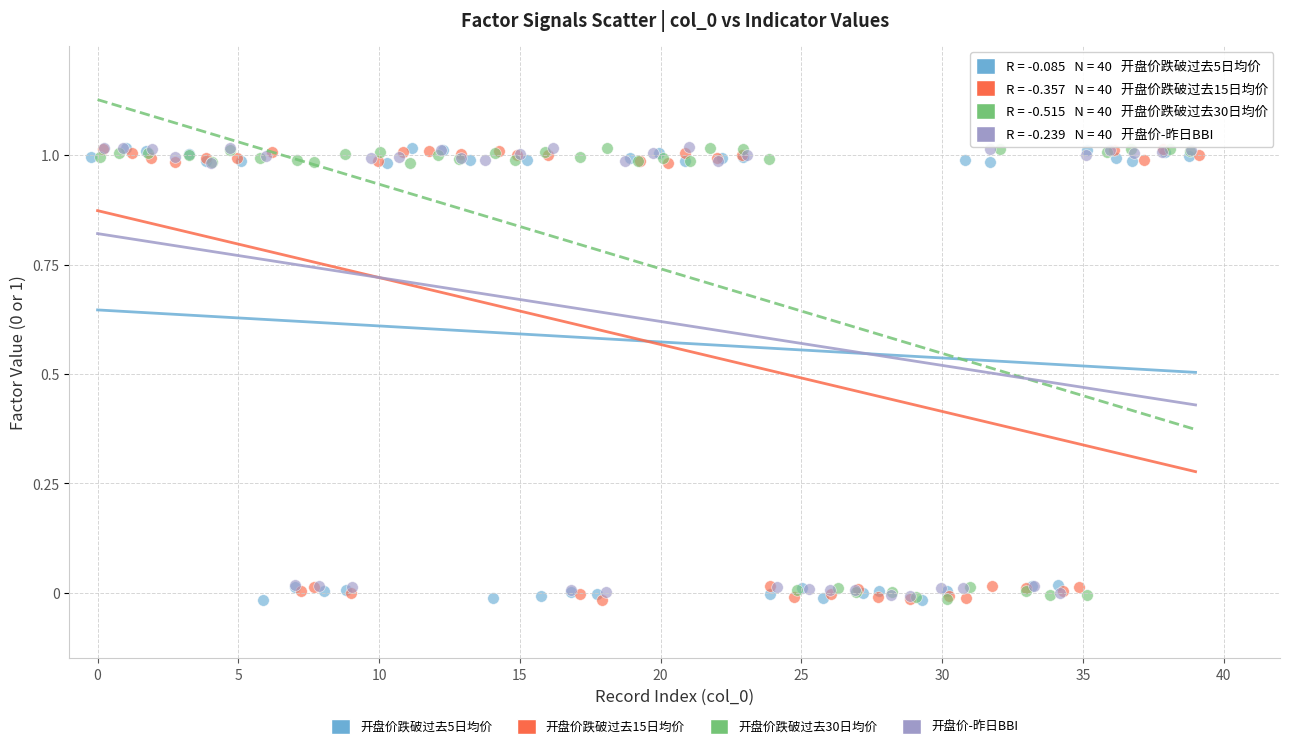

What are all the series names shown in the legend?

开盘价跌破过去5日均价, 开盘价跌破过去15日均价, 开盘价跌破过去30日均价, 开盘价-昨日BBI